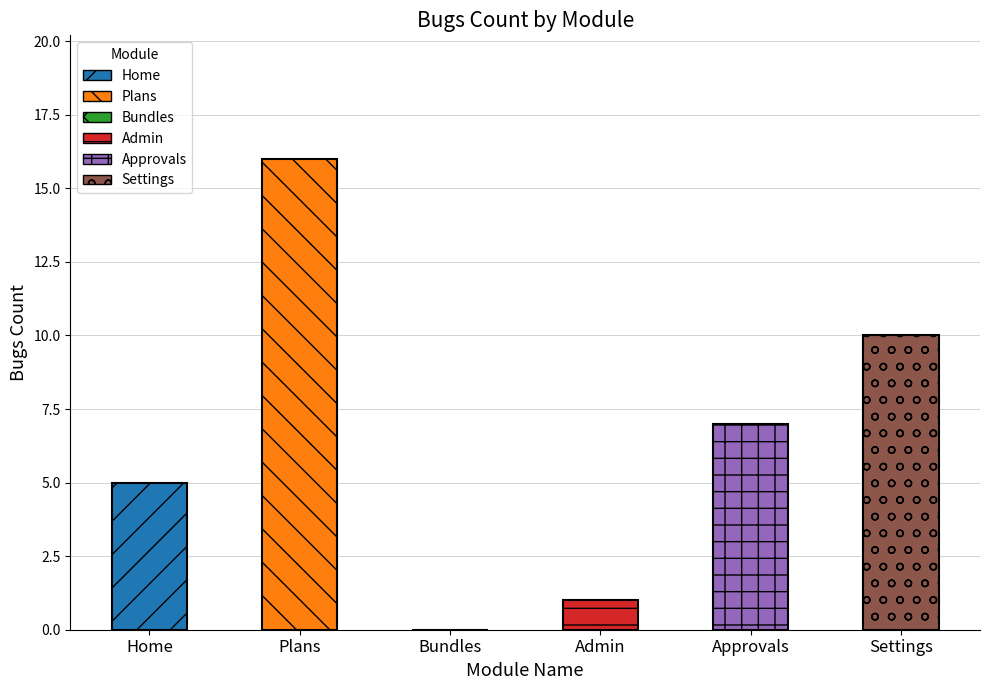

Reading right to left, what are all the values shown in this chart?

Settings=10	Approvals=7	Admin=1	Bundles=0	Plans=16	Home=5